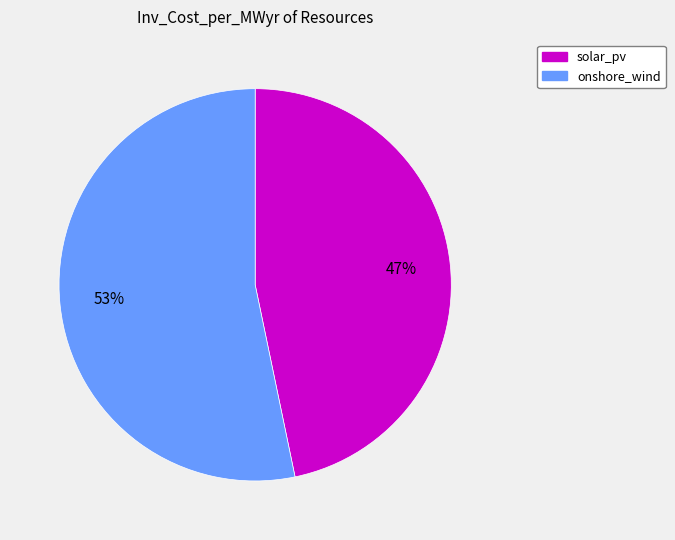

Combined, do onshore_wind and solar_pv account for over 50%?

Yes